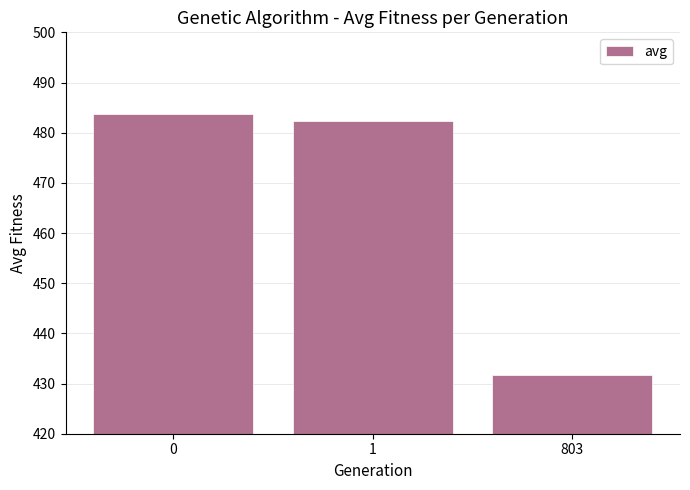

How many series are shown in this chart?

1